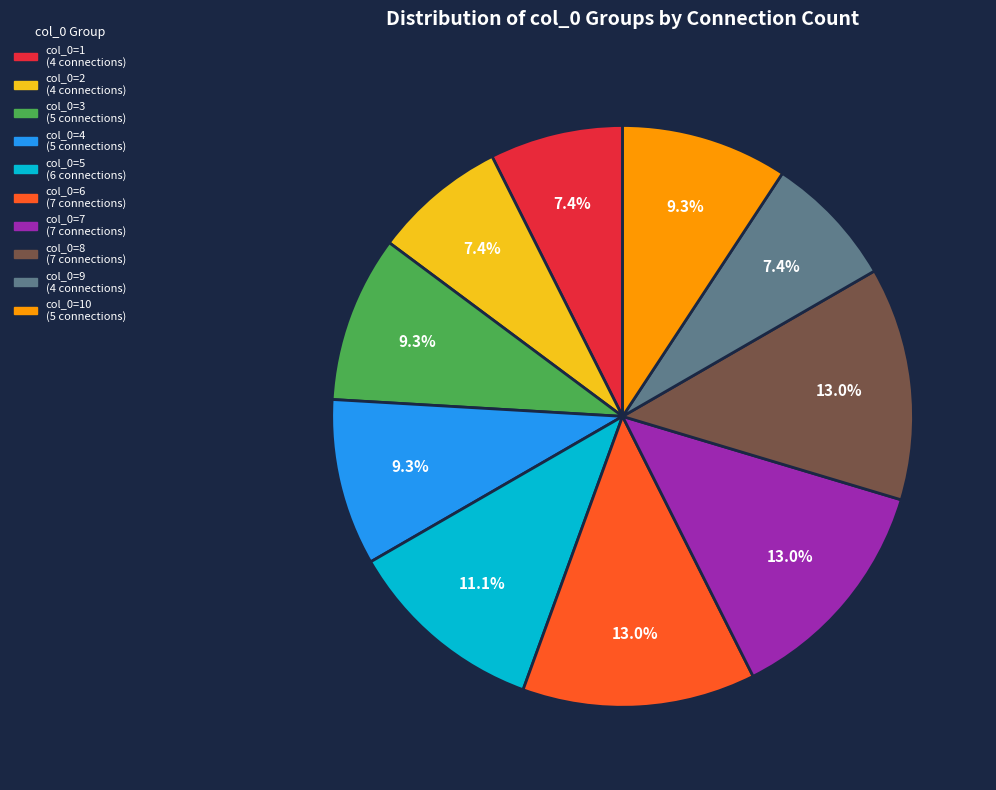

To the nearest percent, what is the average slice percentage?

10%